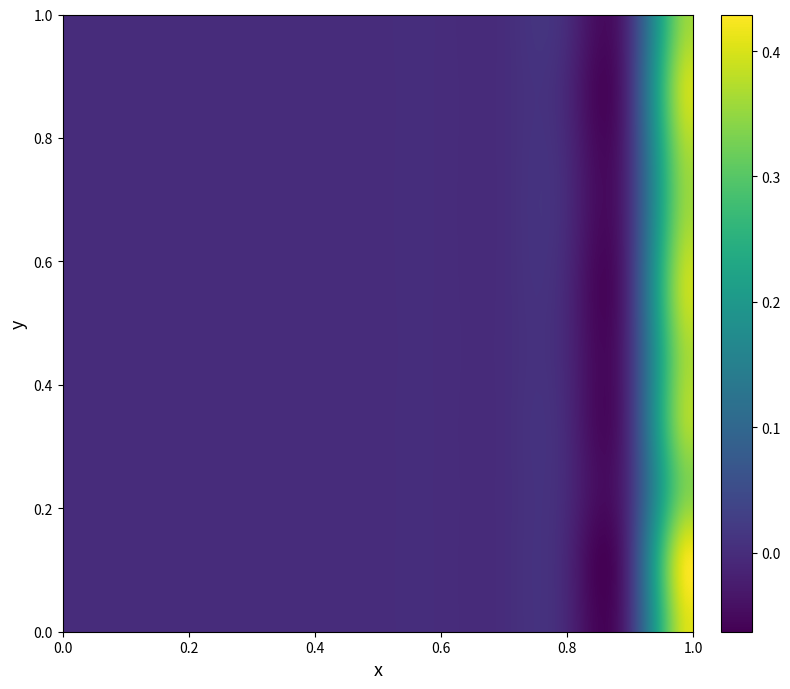

Which category has the highest value across all series?

1